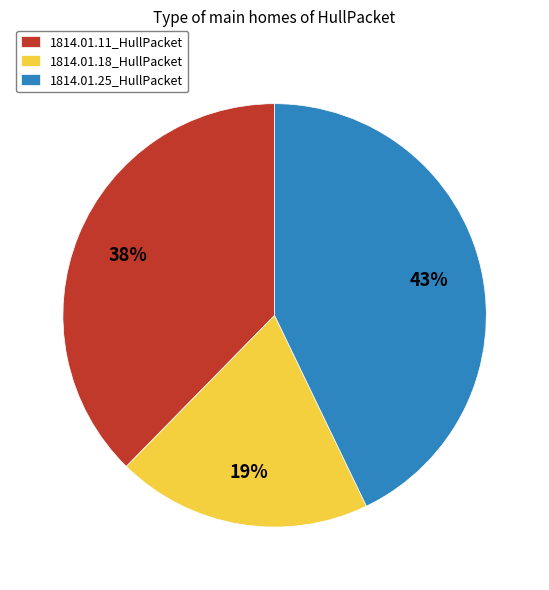

Do 1814.01.18_HullPacket and 1814.01.11_HullPacket together represent more than half of the pie?

Yes